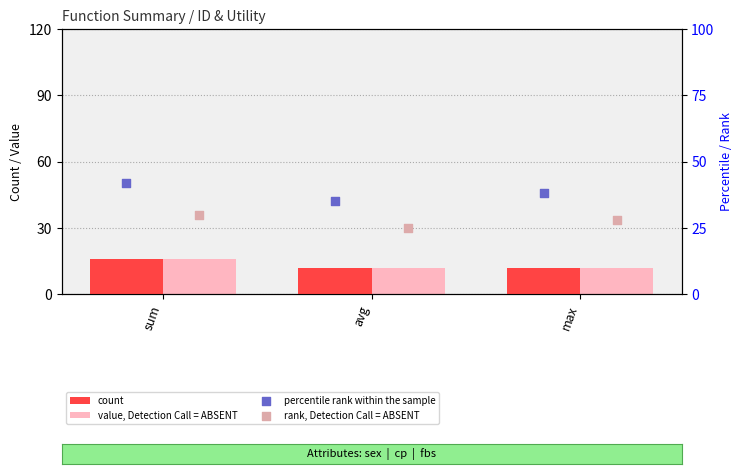

What are all the series names shown in the legend?

count, value, Detection Call = ABSENT, percentile rank within the sample, rank, Detection Call = ABSENT